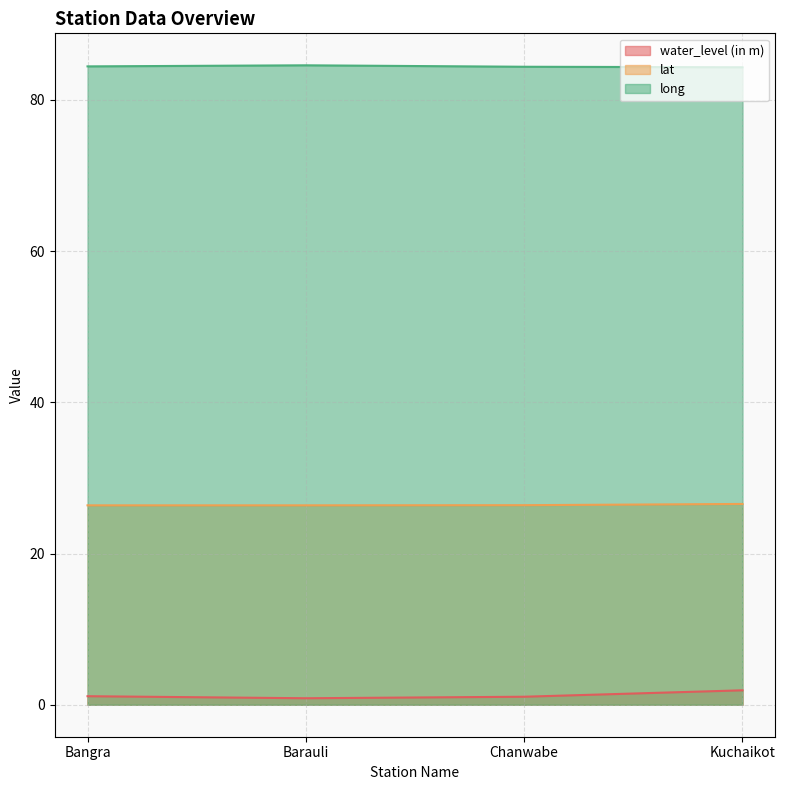

Which category has the highest value across all series?

Barauli